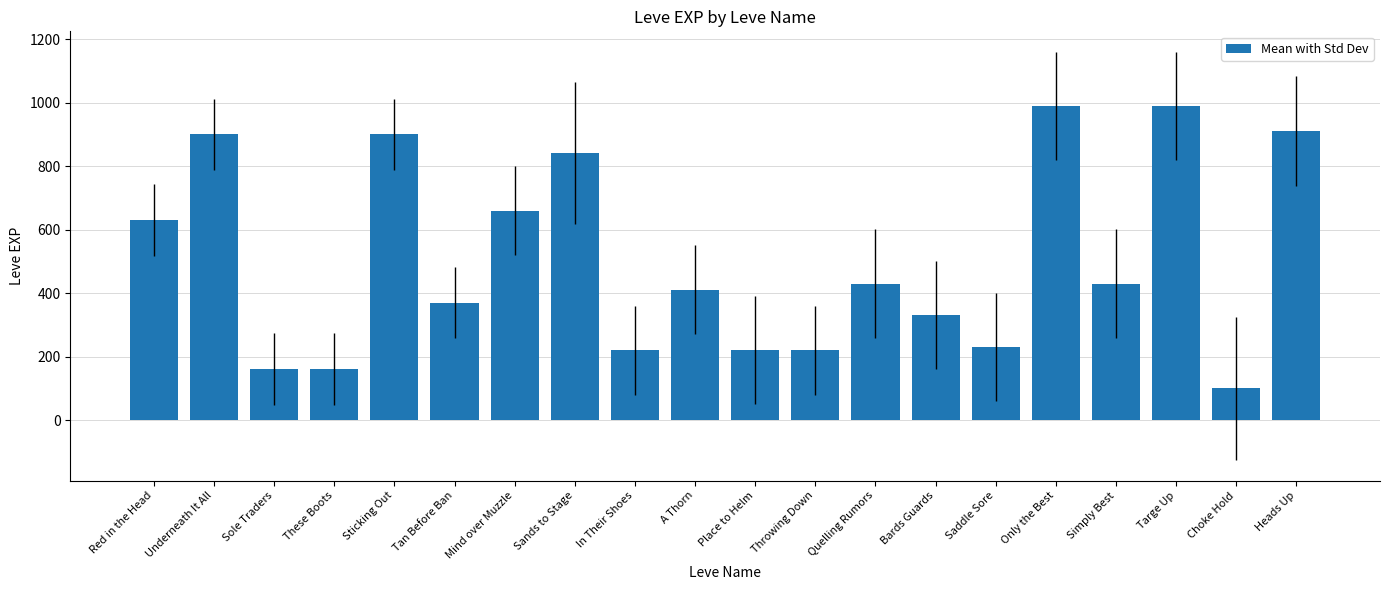

How many bars are there in total?

20